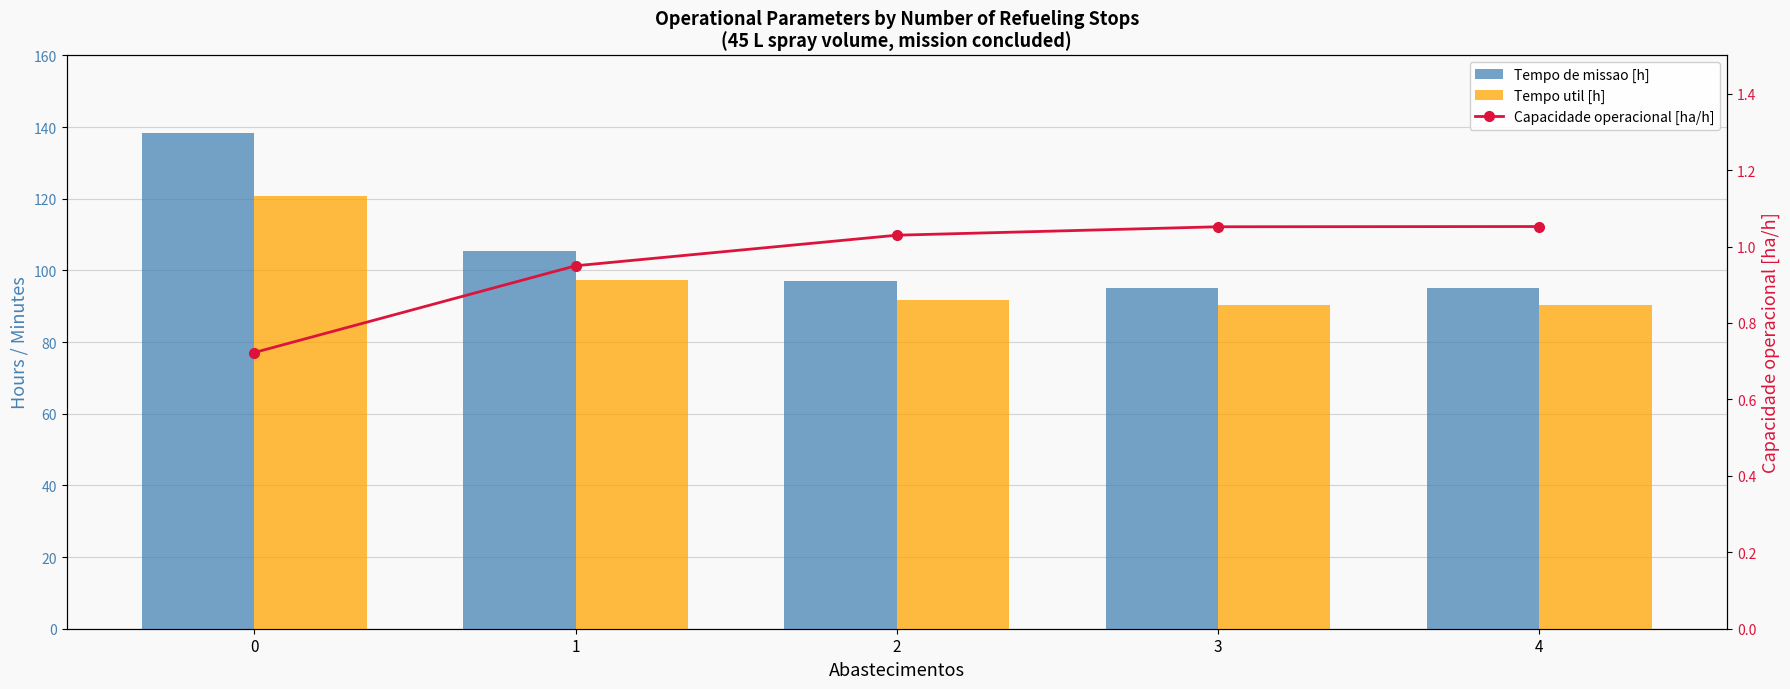

Reading left to right, what are all the values shown in this chart?

Tempo de missao [h]: 138.4	105.3	97.1	95.1	95.0
Tempo util [h]: 120.7	97.5	91.8	90.4	90.3
Capacidade operacional [ha/h]: 0.7	0.9	1.0	1.1	1.1